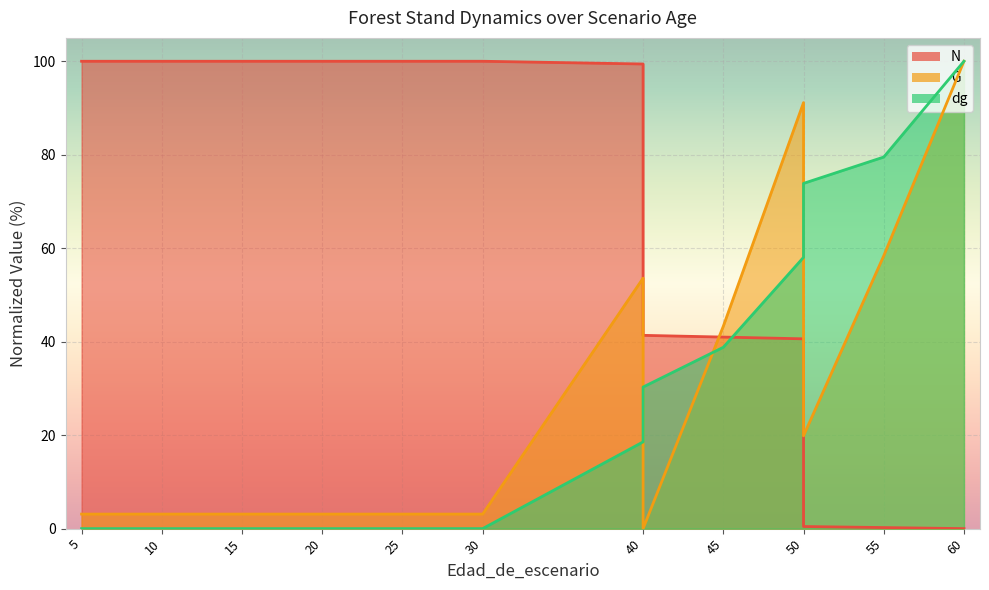

How many interior local valleys does the G series have?

2